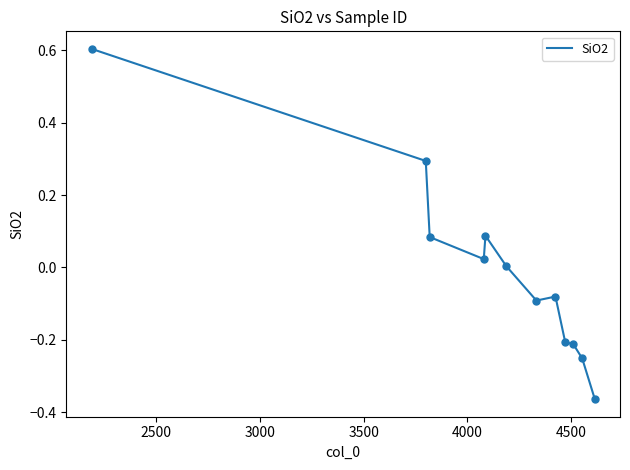

What is the maximum value shown in the chart?

0.6